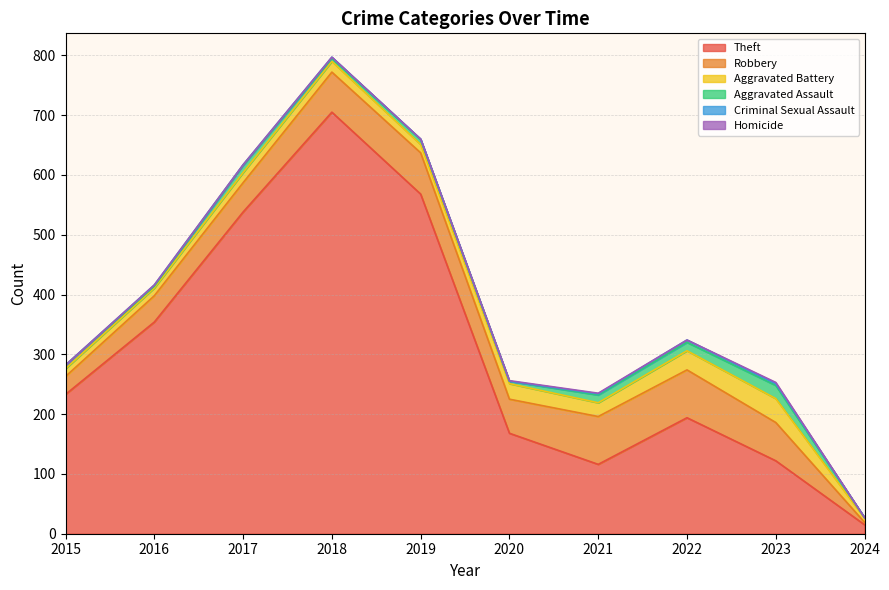

How many lines are shown in the chart?

6